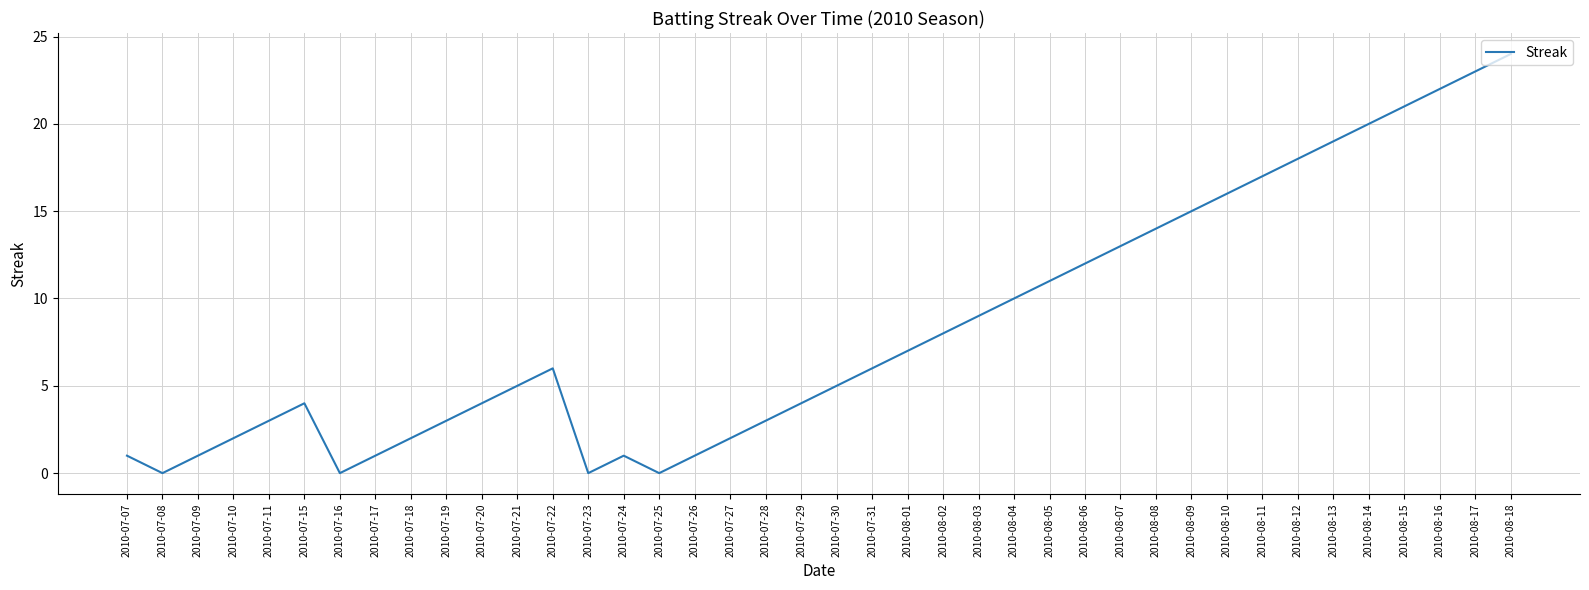

Reading right to left, list all the values displayed in this chart.

24	23	22	21	20	19	18	17	16	15	14	13	12	11	10	9	8	7	6	5	4	3	2	1	0	1	0	6	5	4	3	2	1	0	4	3	2	1	0	1